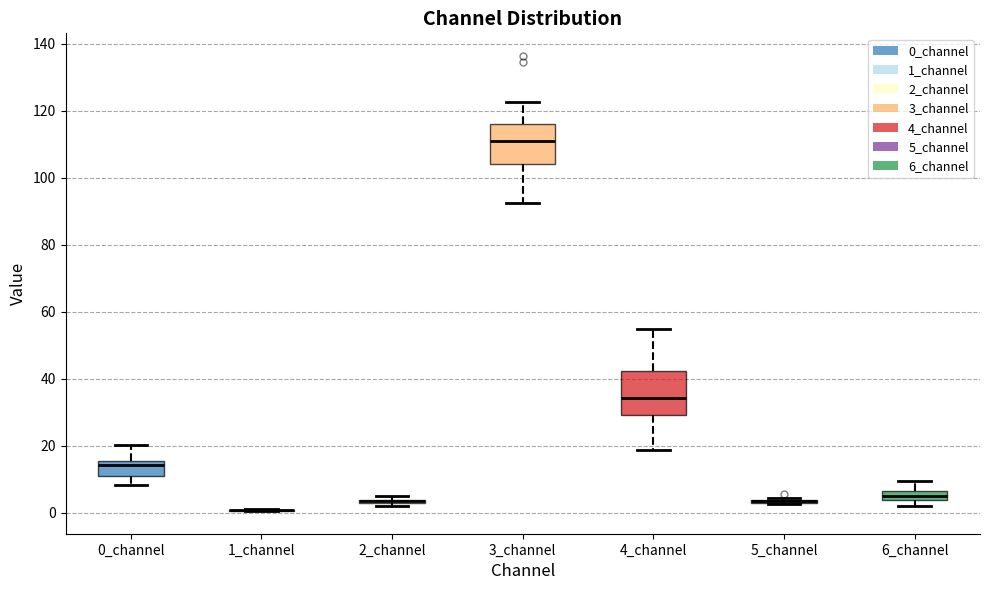

Where does the lower whisker of the box for 4_channel end on the y-axis? The values are not printed on the chart, so give them approximately, as read against the axis.

18